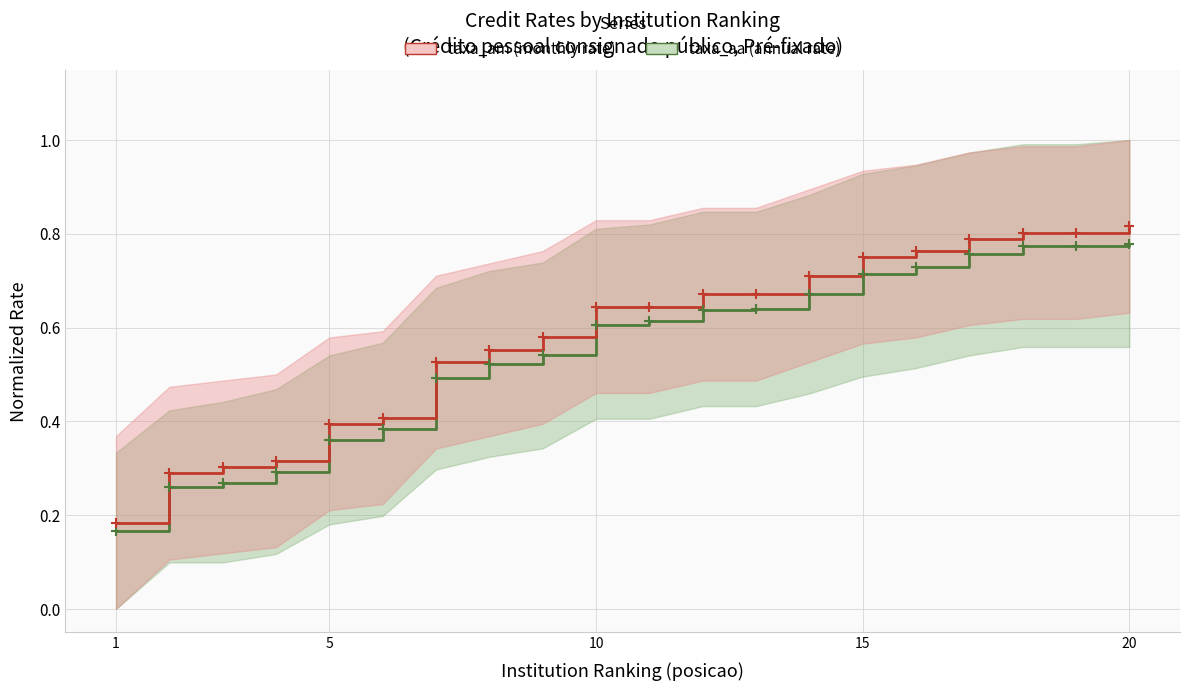

What is the difference between the maximum and minimum values in the taxa_am series?

0.6